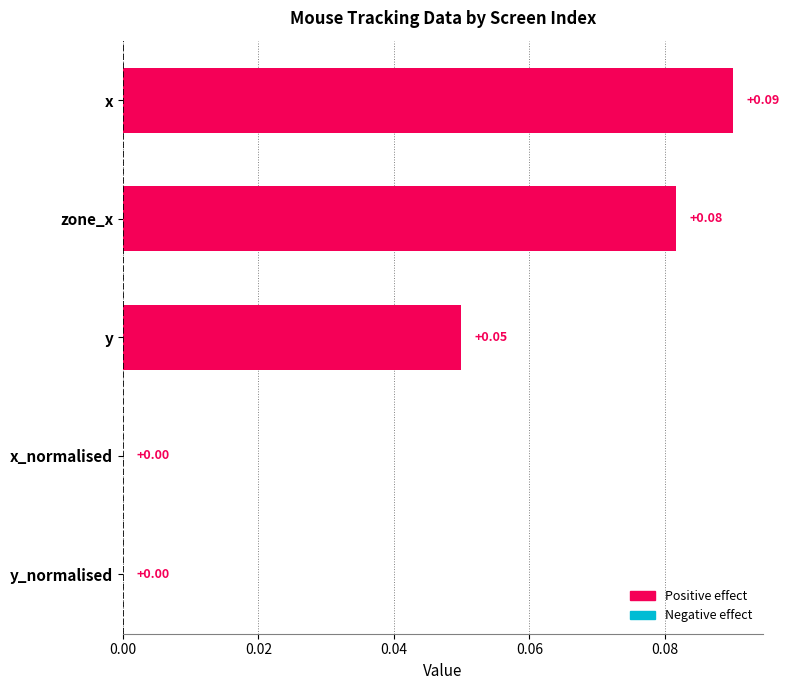

Which has a higher value, zone_x or y?

zone_x